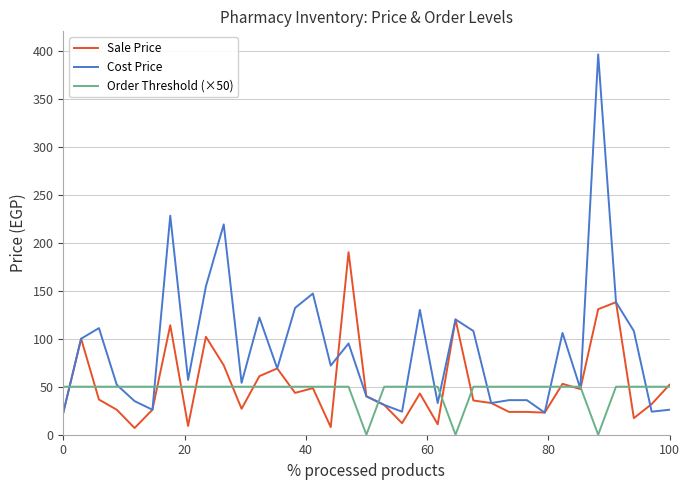

List the series in order of their peak value, highest first.

Cost Price, Sale Price, Order Threshold (×50)